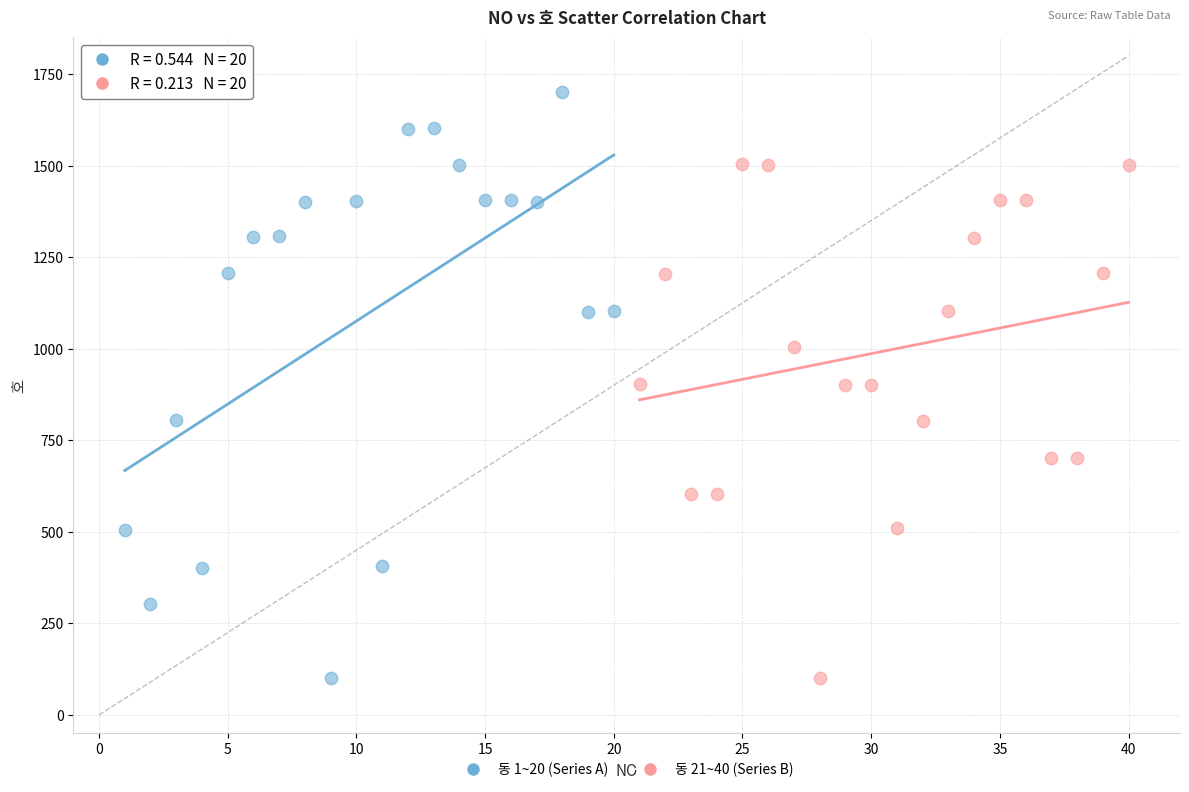

Which series has the largest Y range (max minus min)?

동 1~20 (Series A)